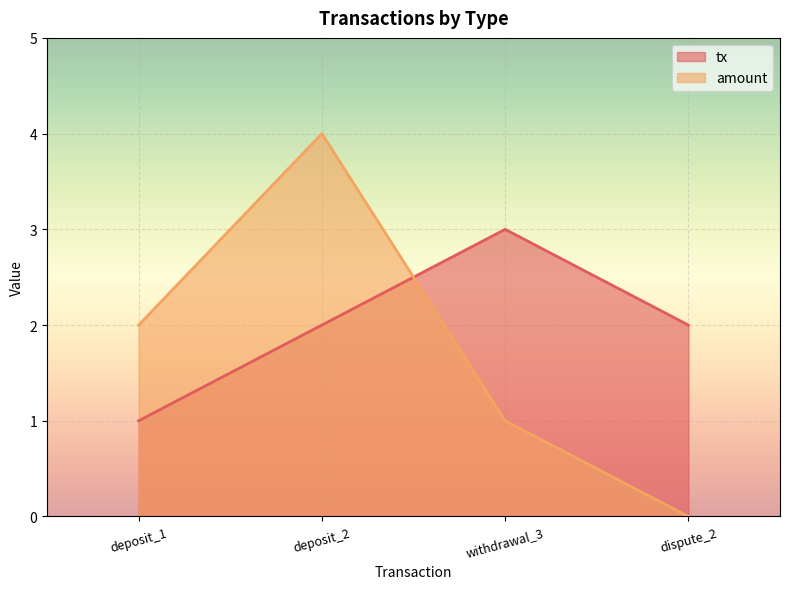

Which category has the lowest value across all series?

dispute_2